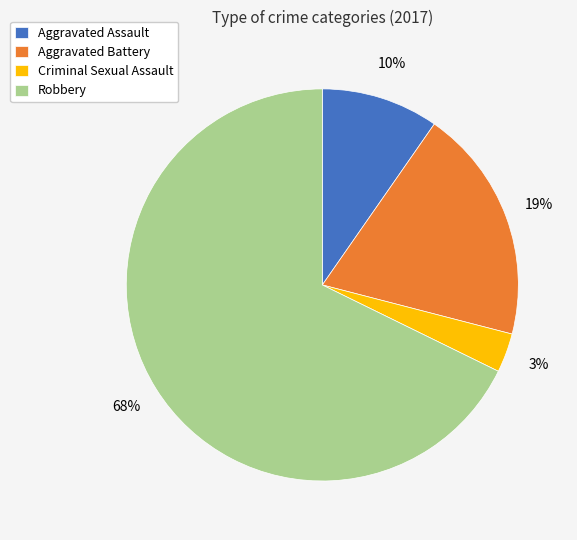

To the nearest percent, what is the average slice percentage?

25%